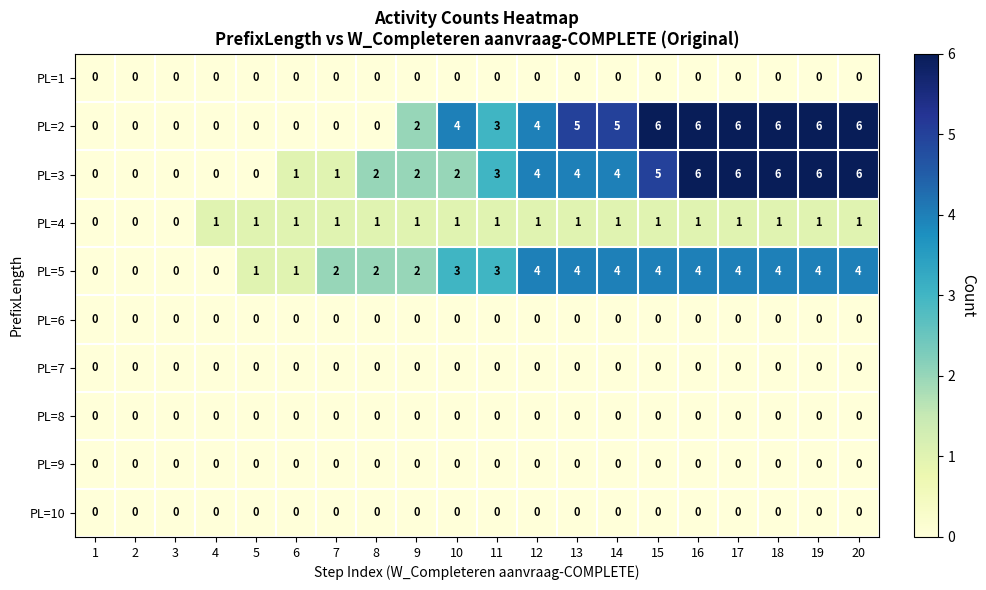

What is the total value across all series at 10?

10